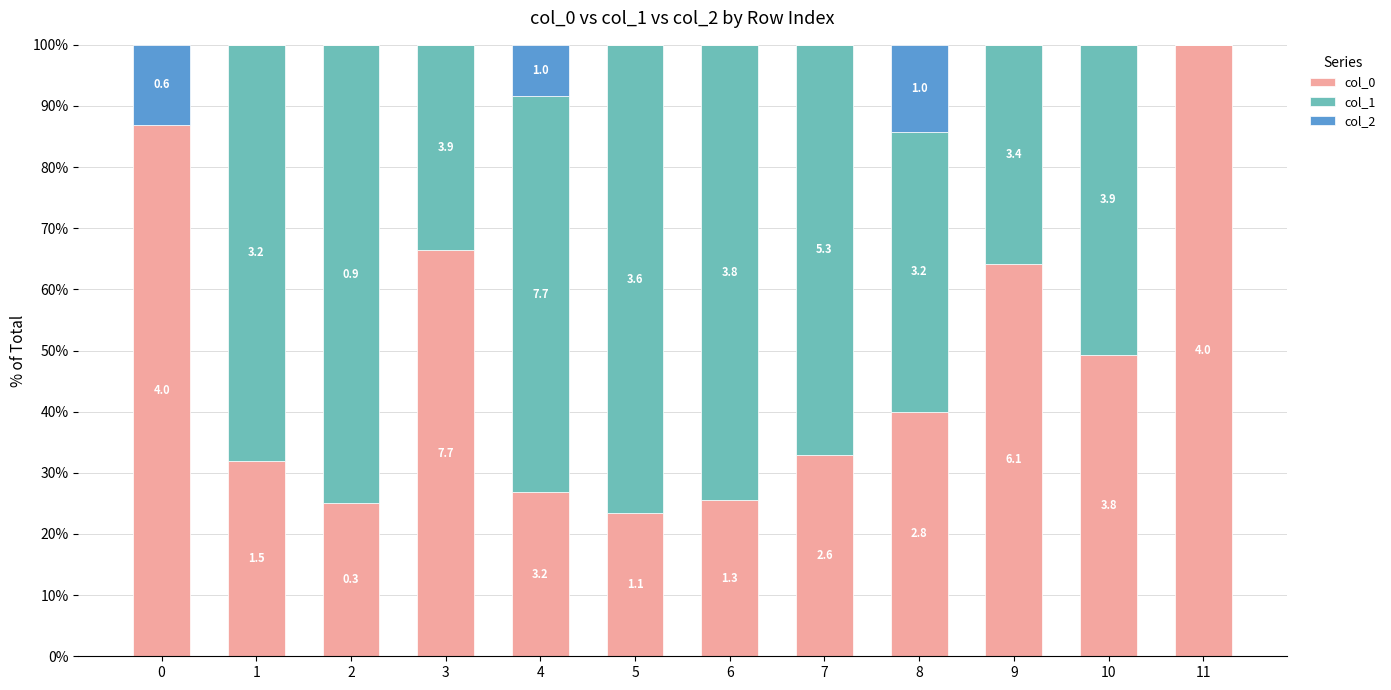

What are all the series names shown in the legend?

col_0, col_1, col_2